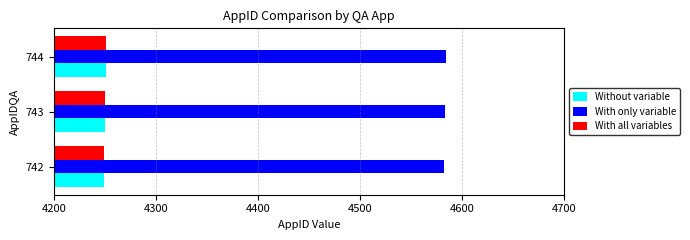

How many series are shown in this chart?

3